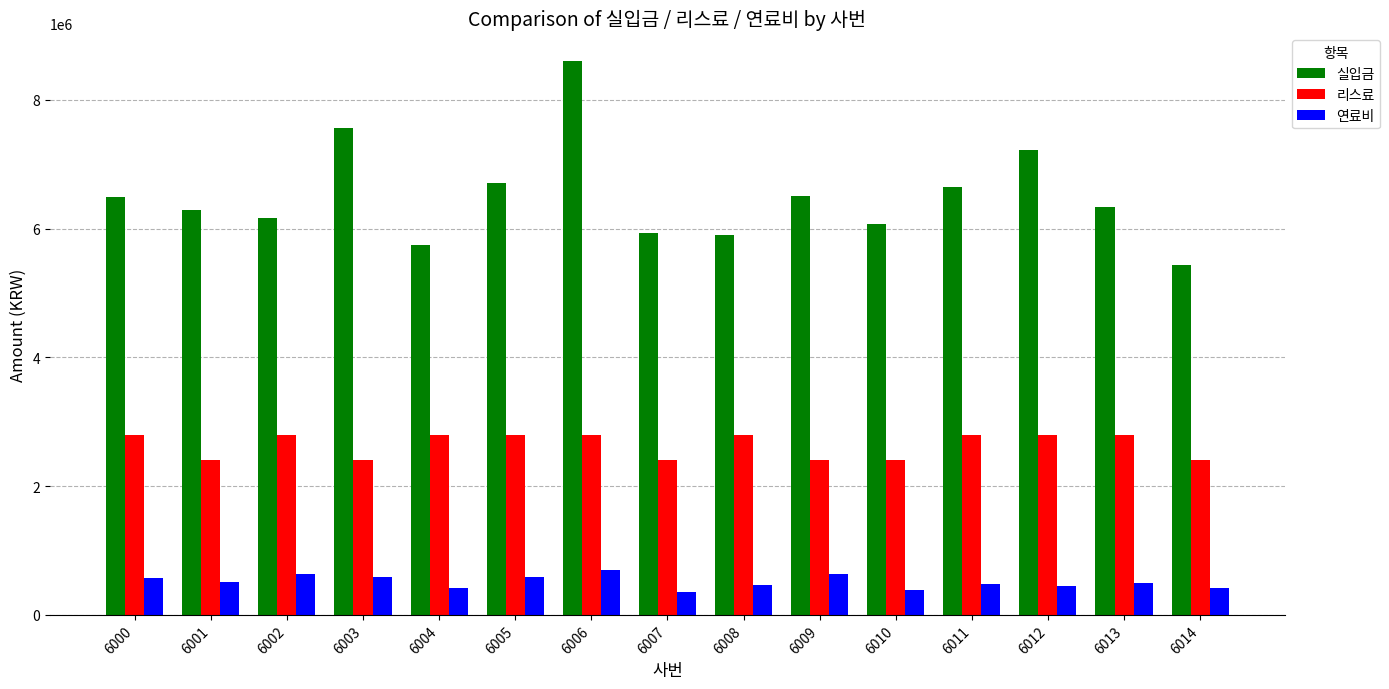

What is the difference between the maximum and minimum values in the 연료비 series?

337760